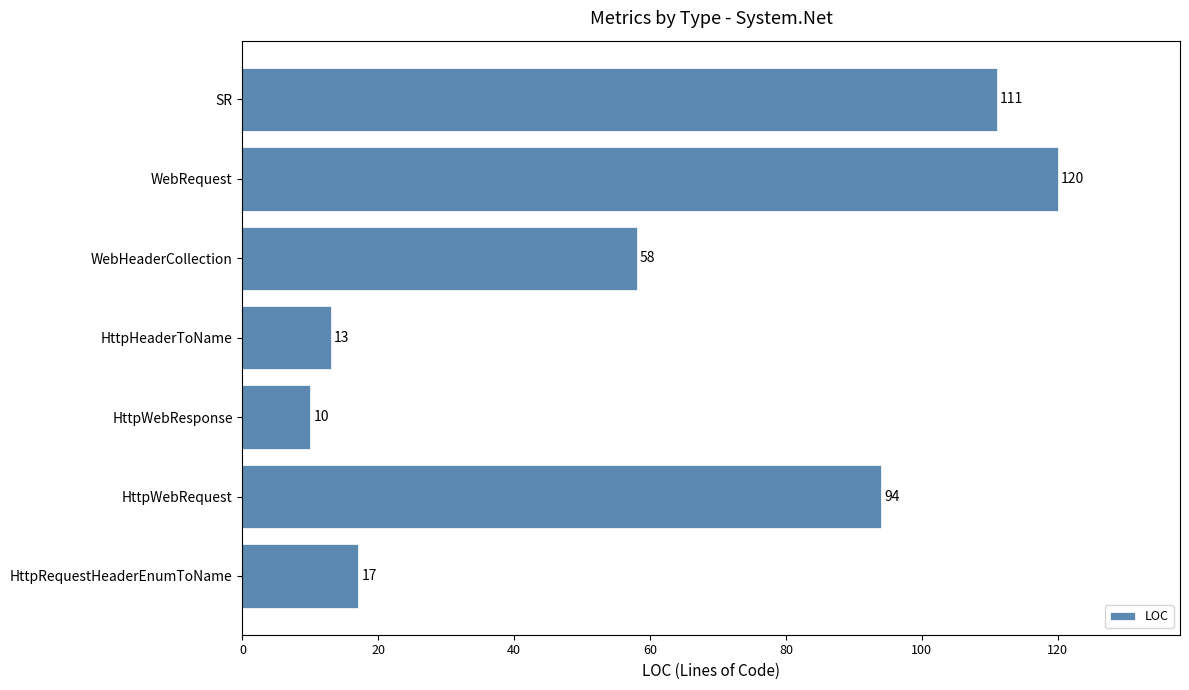

What is the sum of all values?

423